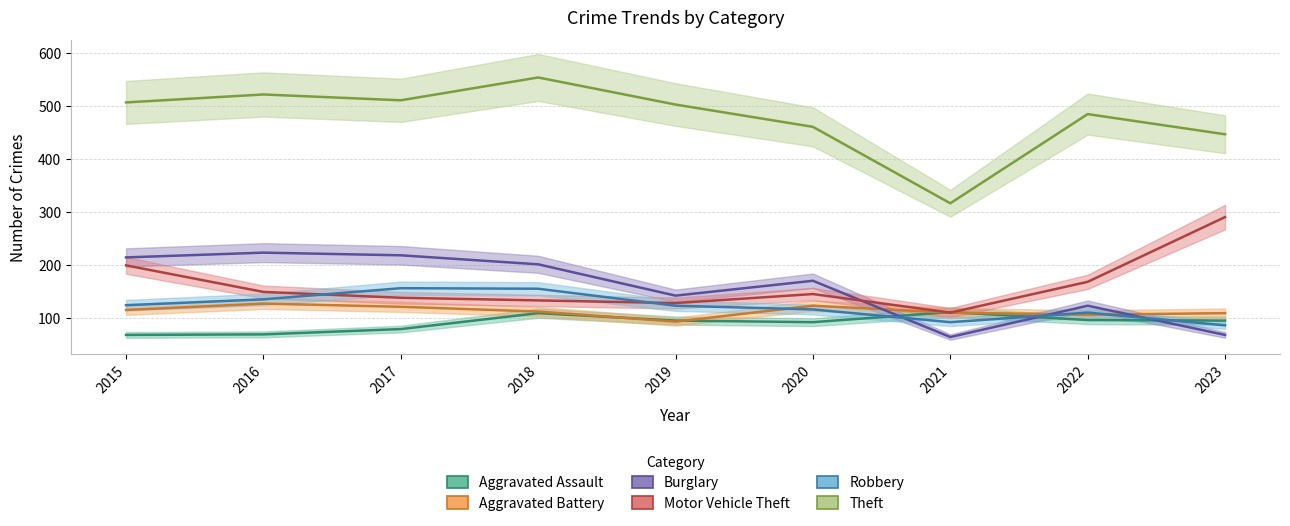

True or false: Aggravated Battery and Burglary cross at least once.

True